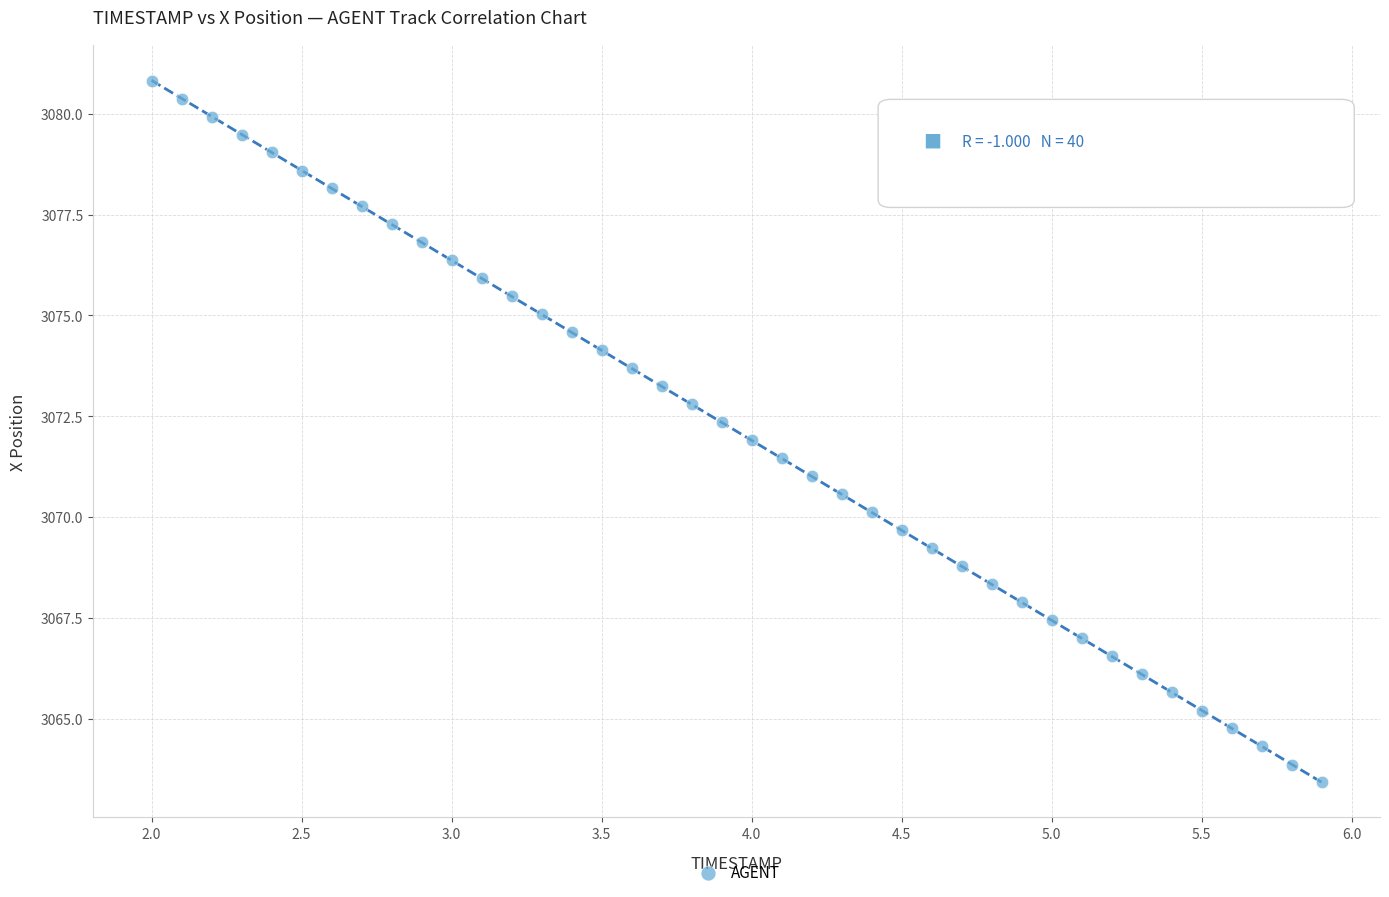

What is the range of X values (max minus min)?

3.9